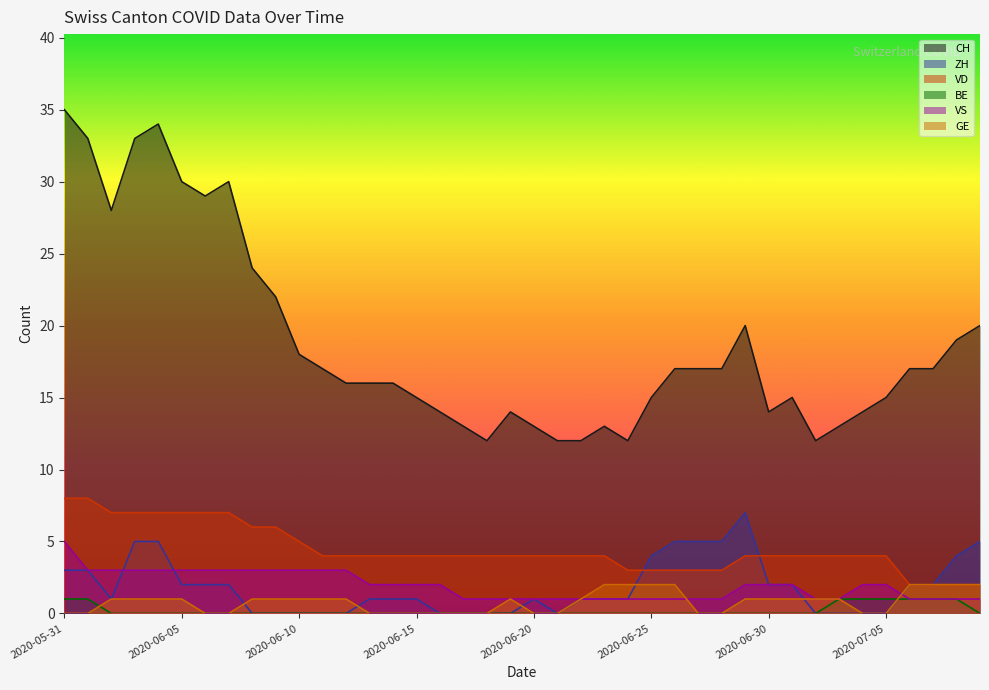

What is the average value of the VS series?

2